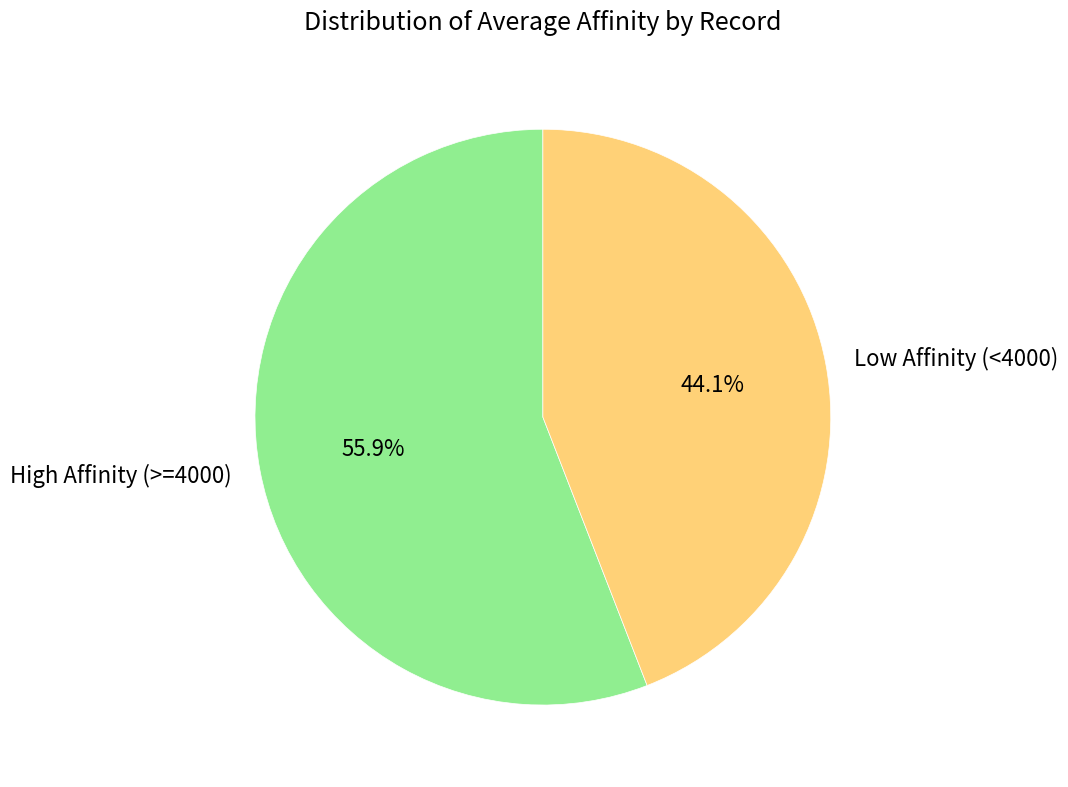

Does High Affinity (>=4000) represent more than half of the total?

Yes